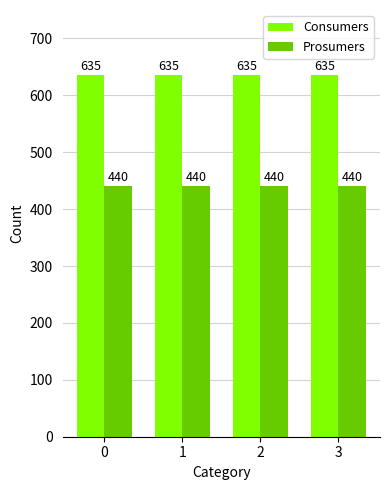

What is the spread (max minus min) of values at 1?

195